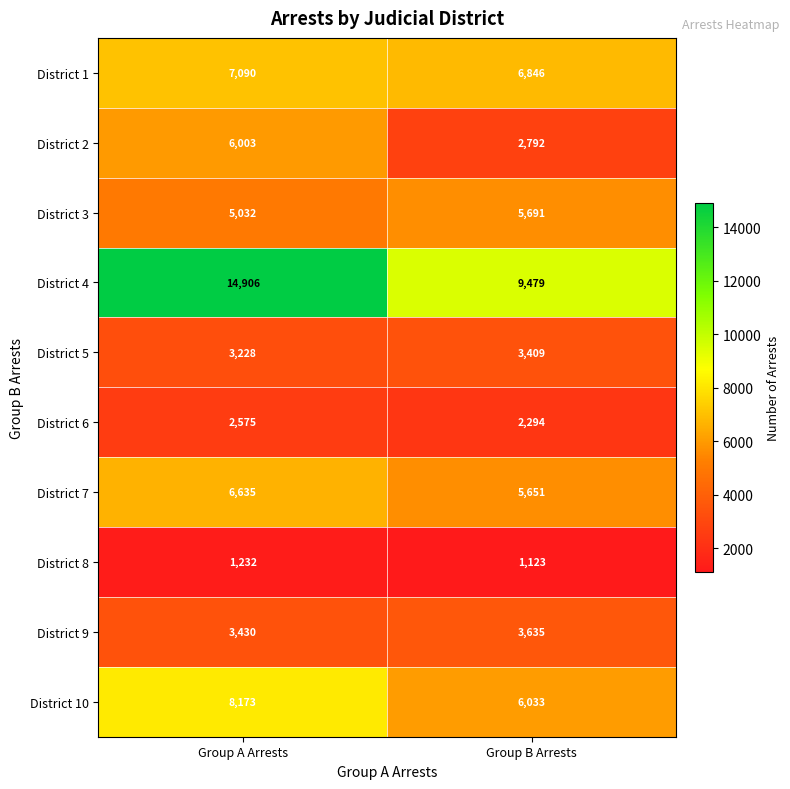

Is it true that District 6 equals 2575 at Group A Arrests?

True